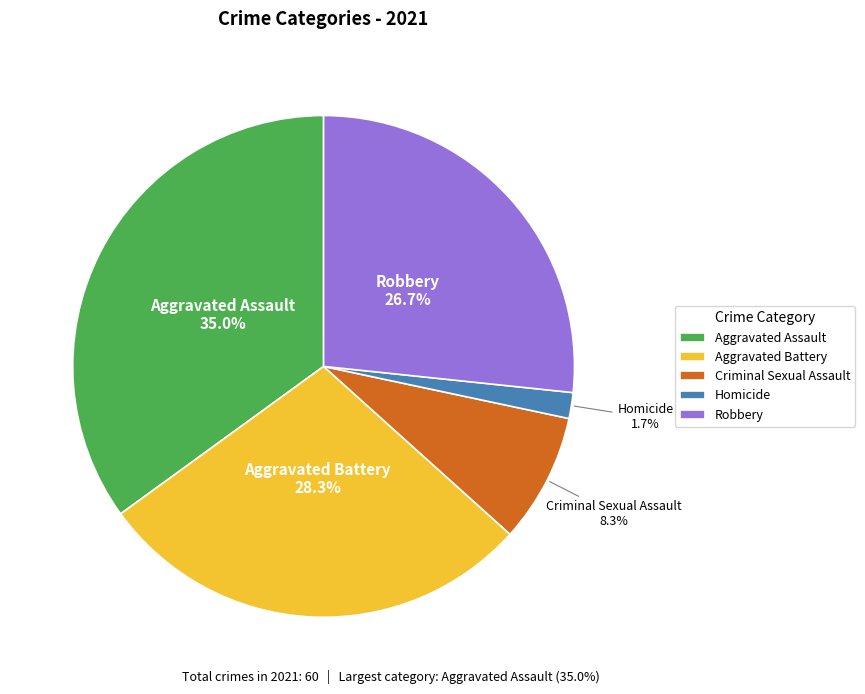

Does Homicide represent more than half of the total?

No